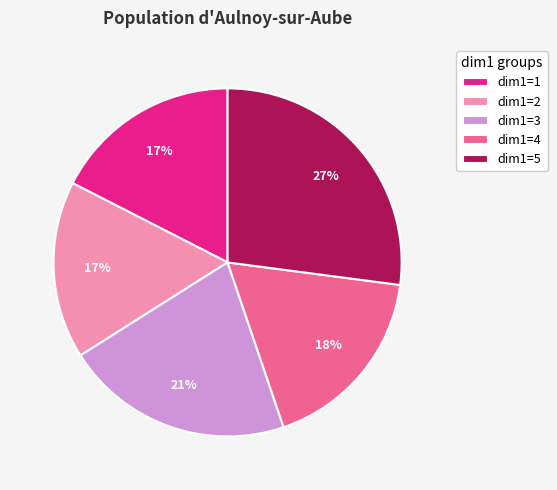

Is there any slice that represents more than half of the pie?

No